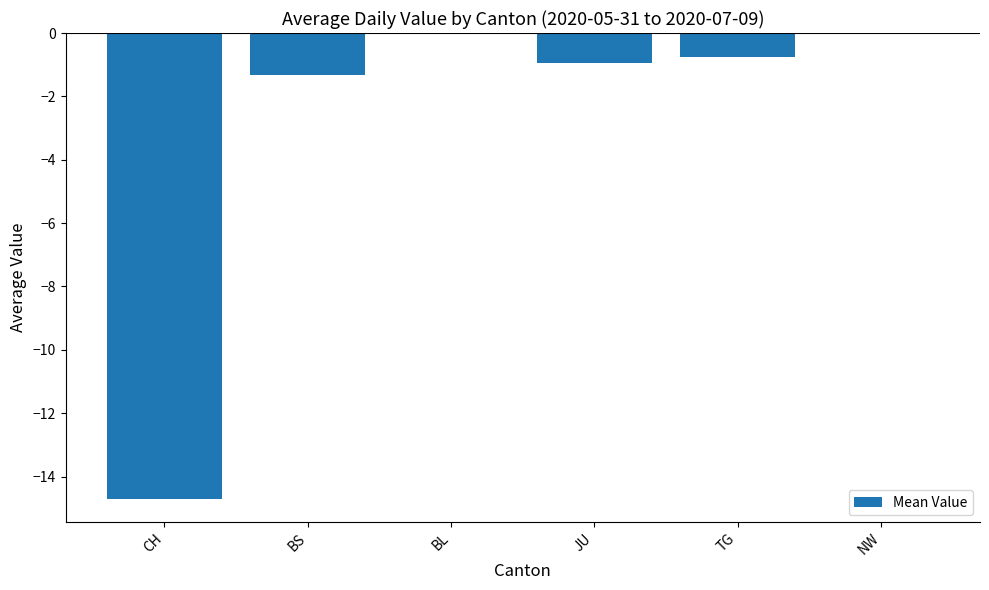

The chart shows a value of -1.3 at BS. True or false?

True